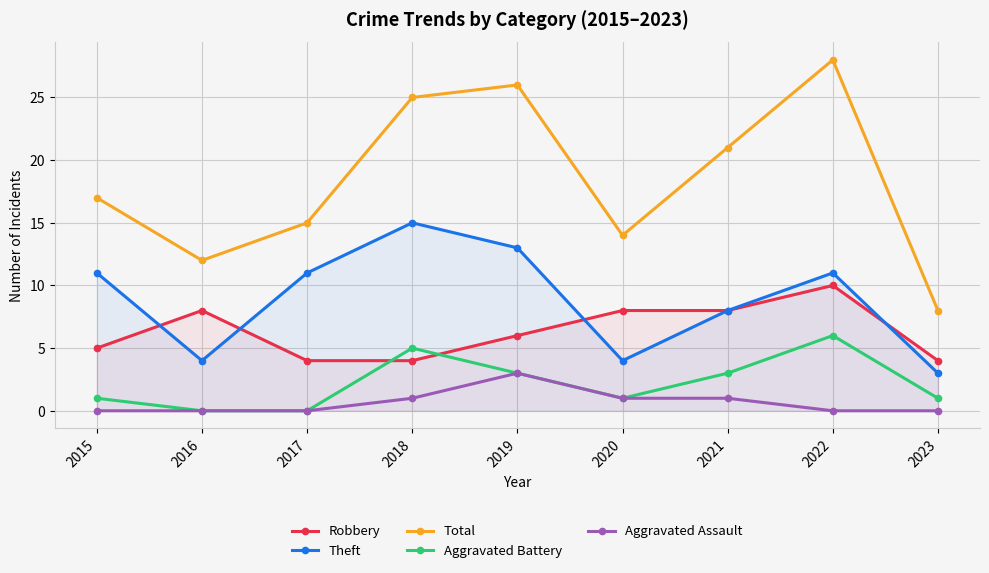

What is the value of the Robbery point at the 6th from the left?

8